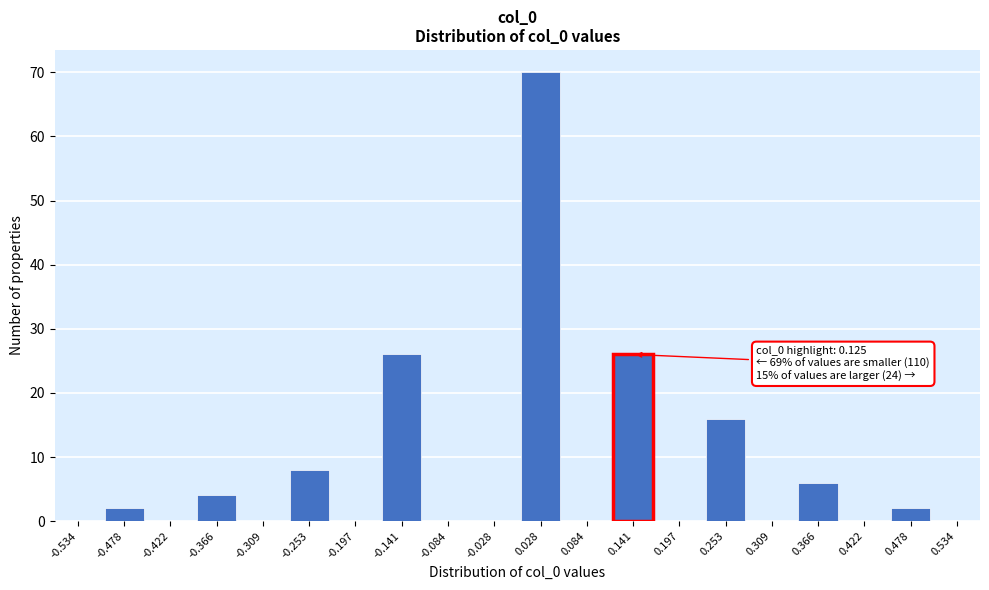

Which range on the x-axis has the tallest bar?

0.00 to 0.06